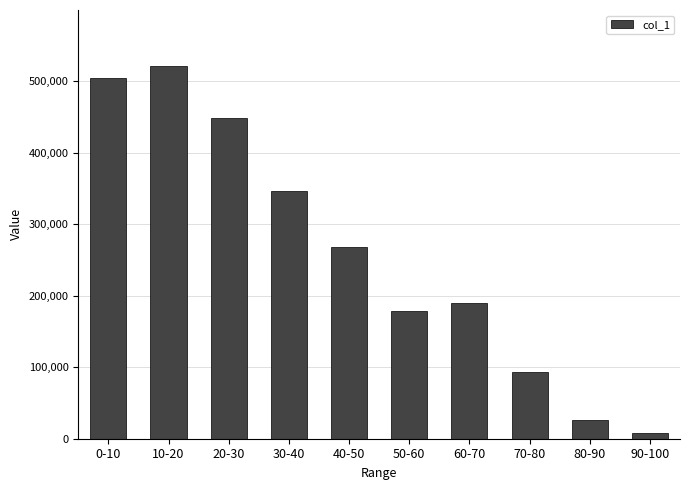

At which label is the value closest to 264512?

40-50